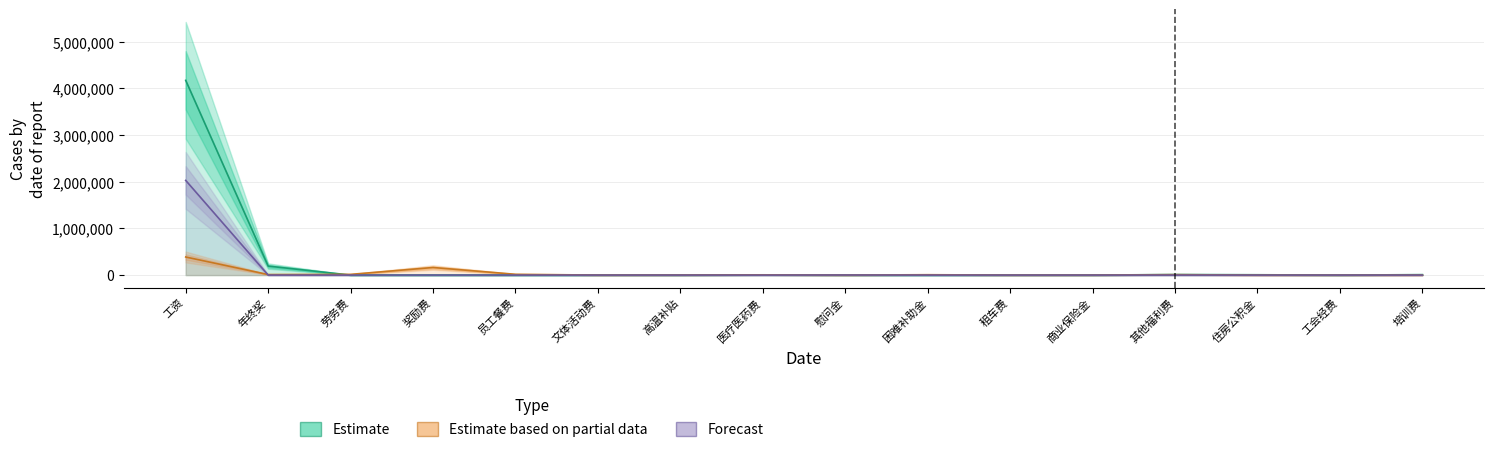

What is the label of the 3rd point from the right?

住房公积金